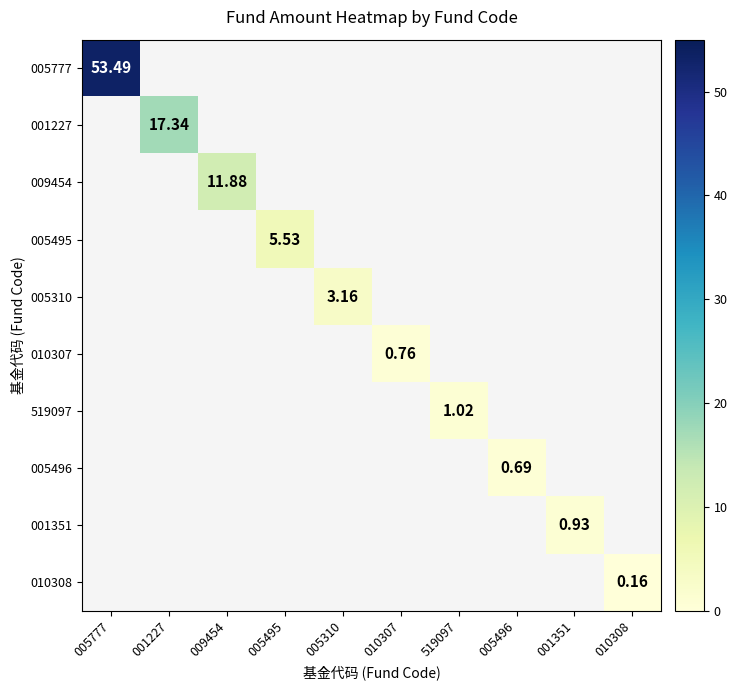

Which category has the highest value across all series?

005777